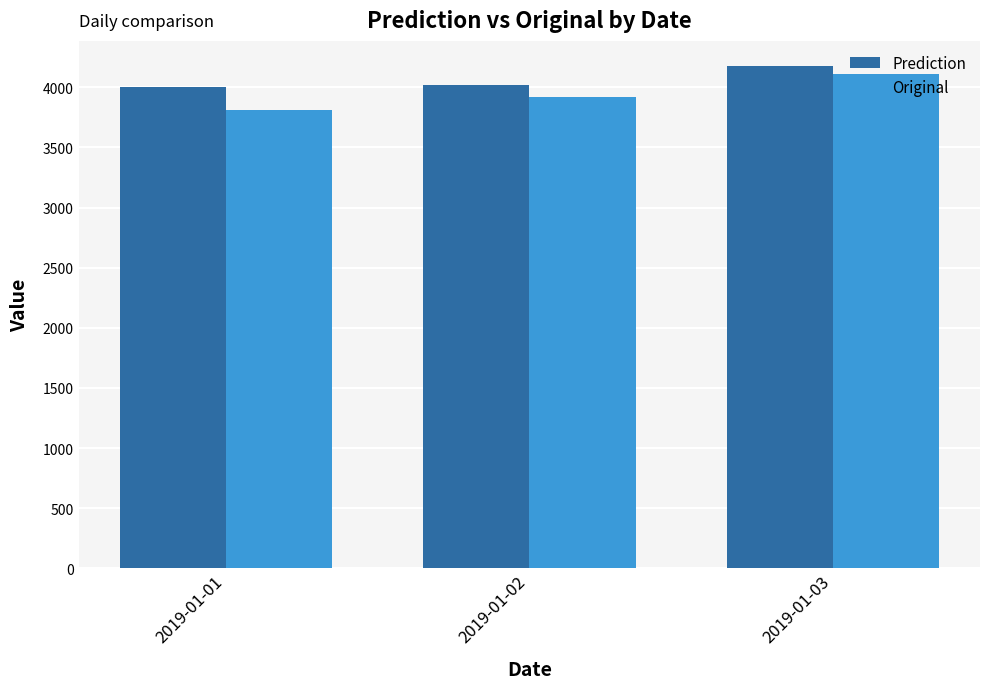

How many data points in Original are above 3920?

2